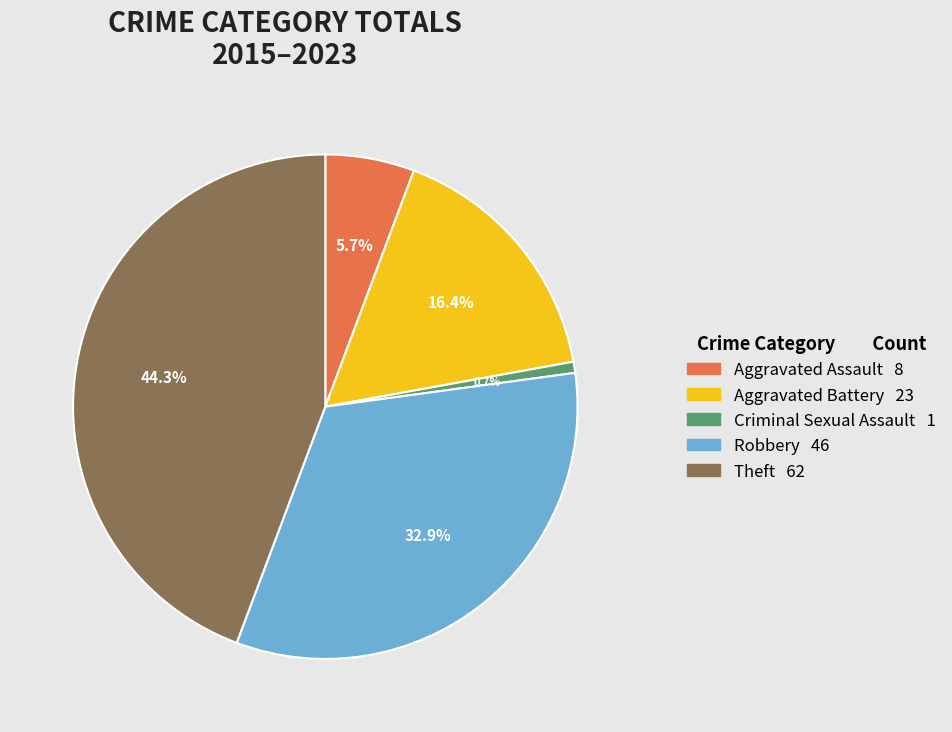

Between Theft and Robbery, which is larger?

Theft